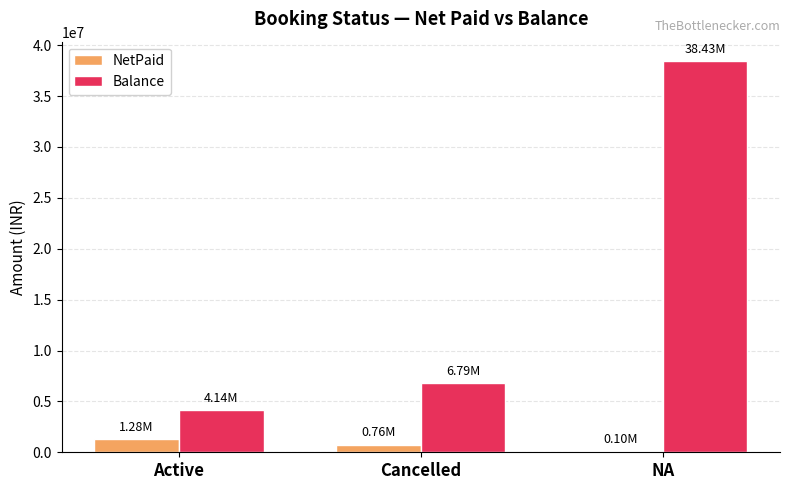

What is the sum of all NetPaid values?

2136659.5